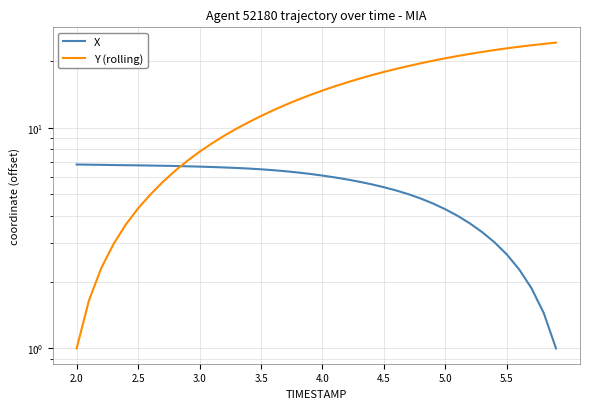

True or false: Y (rolling) has more than 1 interior local peaks.

False